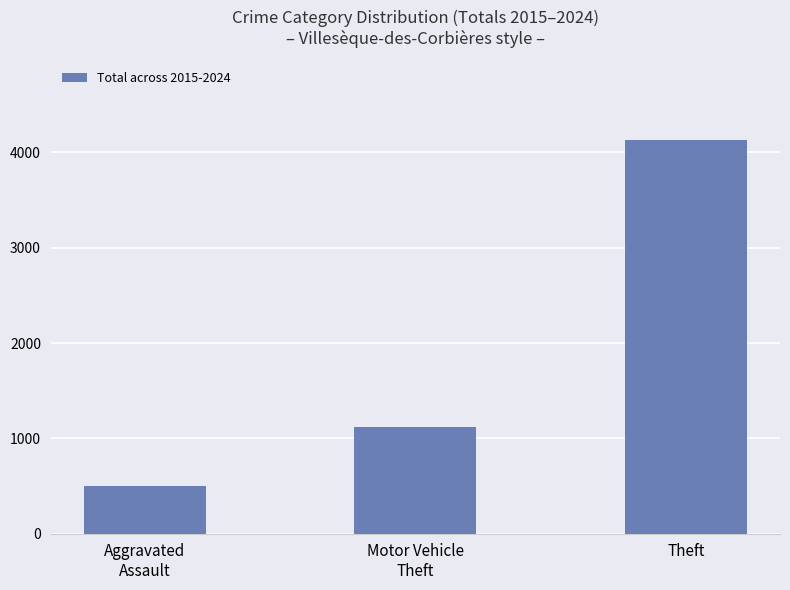

What is the change in value from Aggravated
Assault to Theft?

+3639